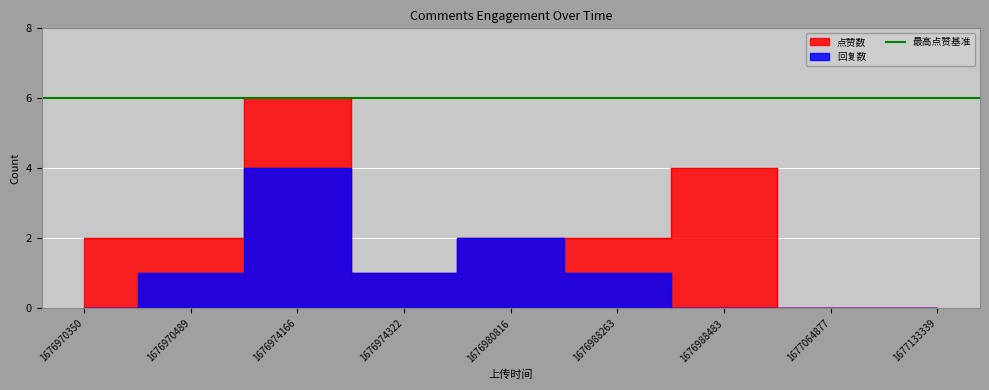

Is it true that 点赞数 equals 2 at 1676988263?

True